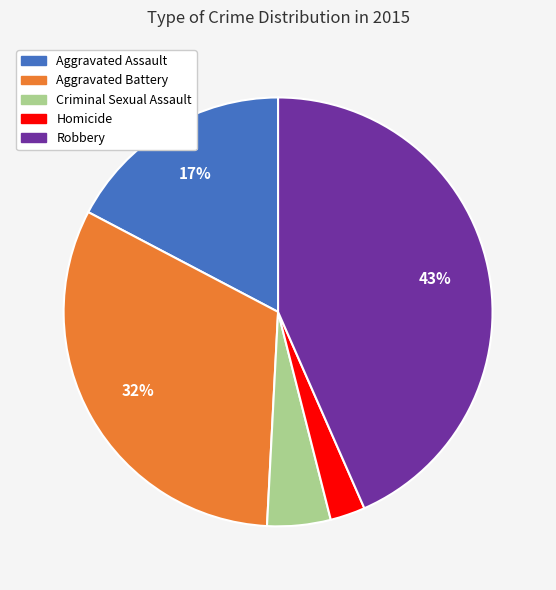

To the nearest percent, what is the combined percentage of Robbery and Homicide?

46%